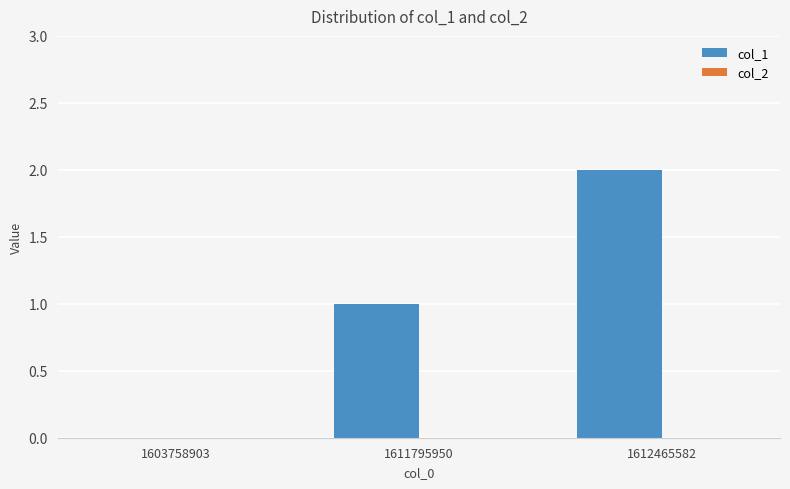

True or false: the data shows 1 at 1603758903.

False